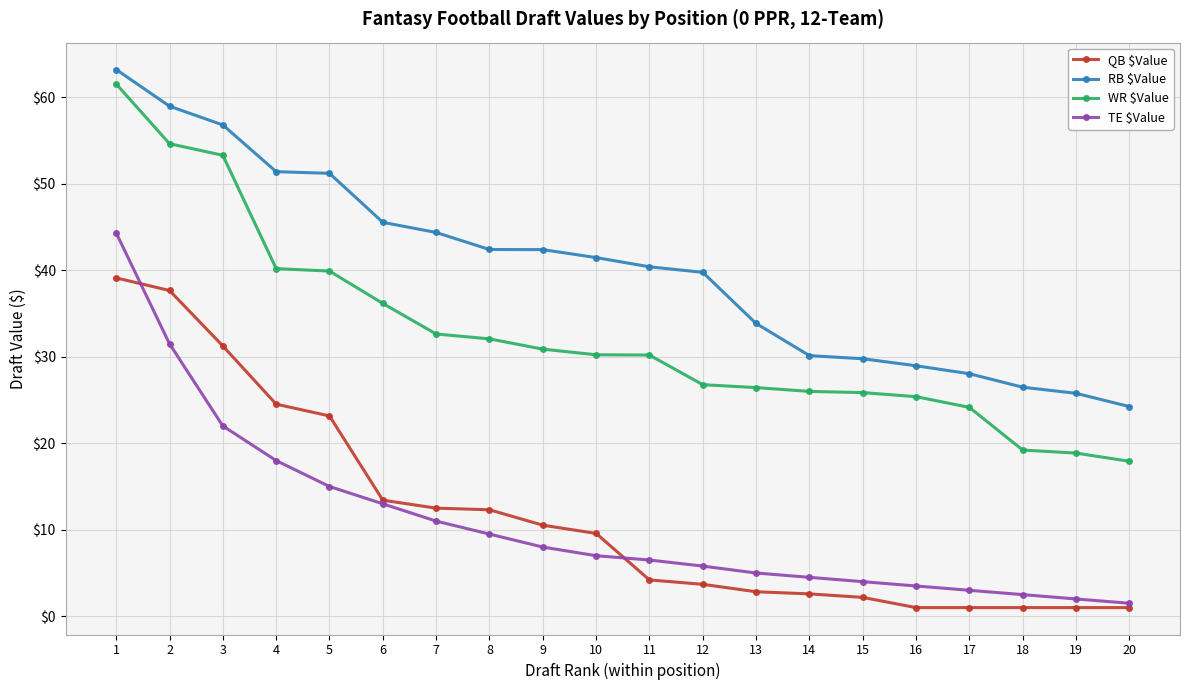

Does the chart display data point markers on the line(s)?

Yes